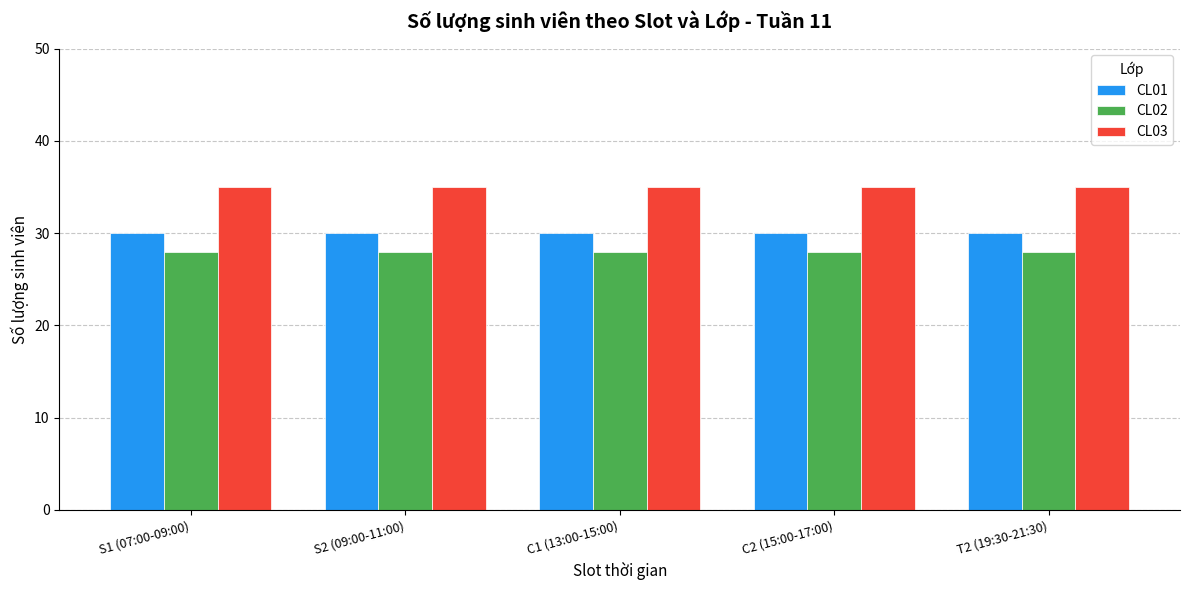

What is the label of the 3rd bar from the right?

C1 (13:00-15:00)